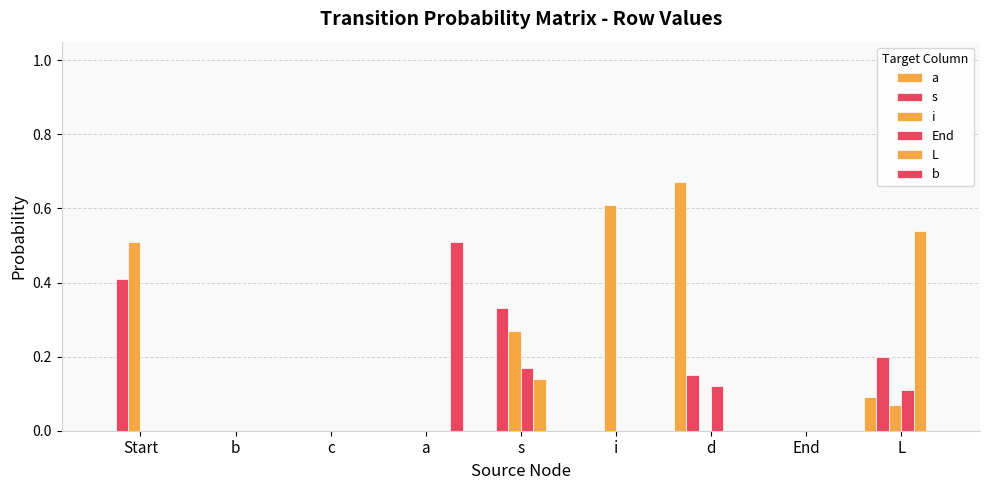

How many series are shown in this chart?

6